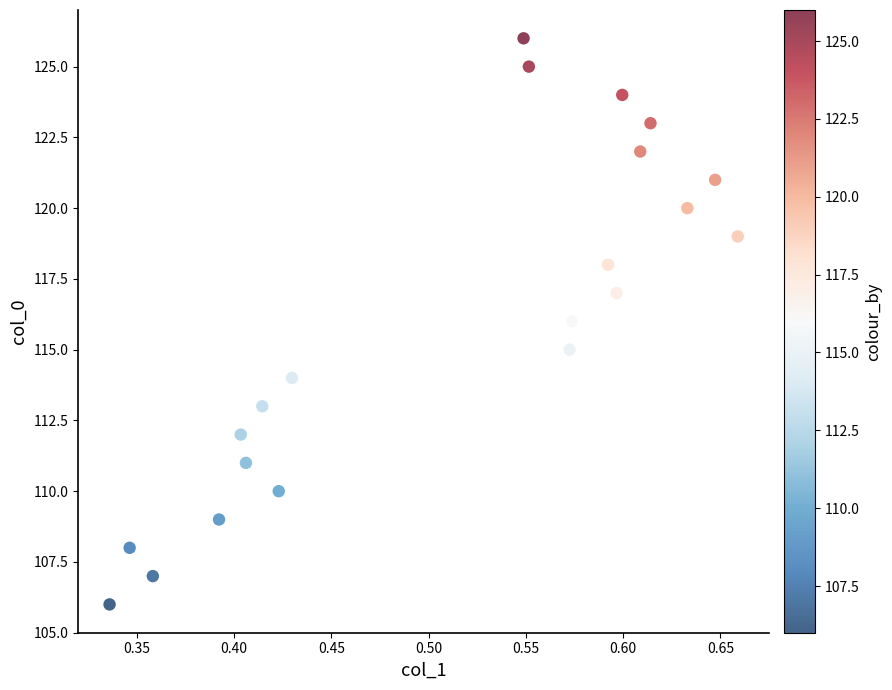

What is the range of Y values (max minus min)?

20